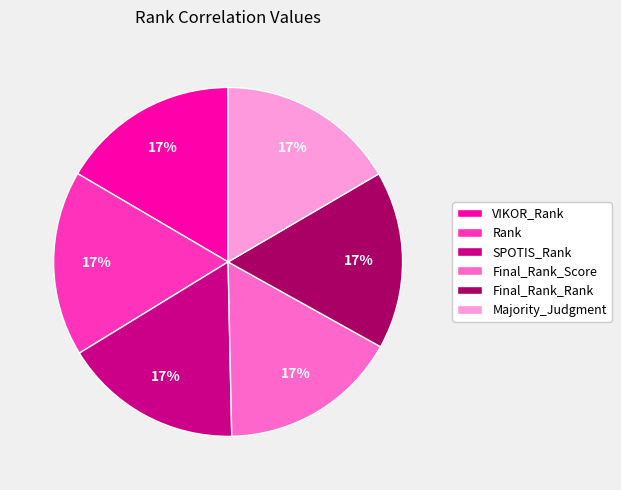

Does any single category account for the majority?

No